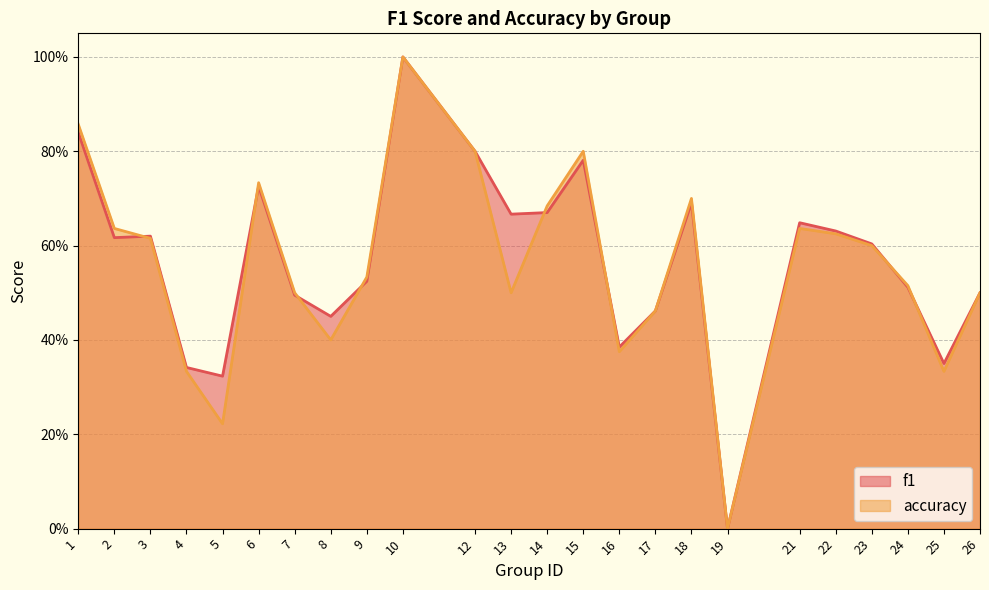

List the series in order of their overall mean, lowest first.

accuracy, f1